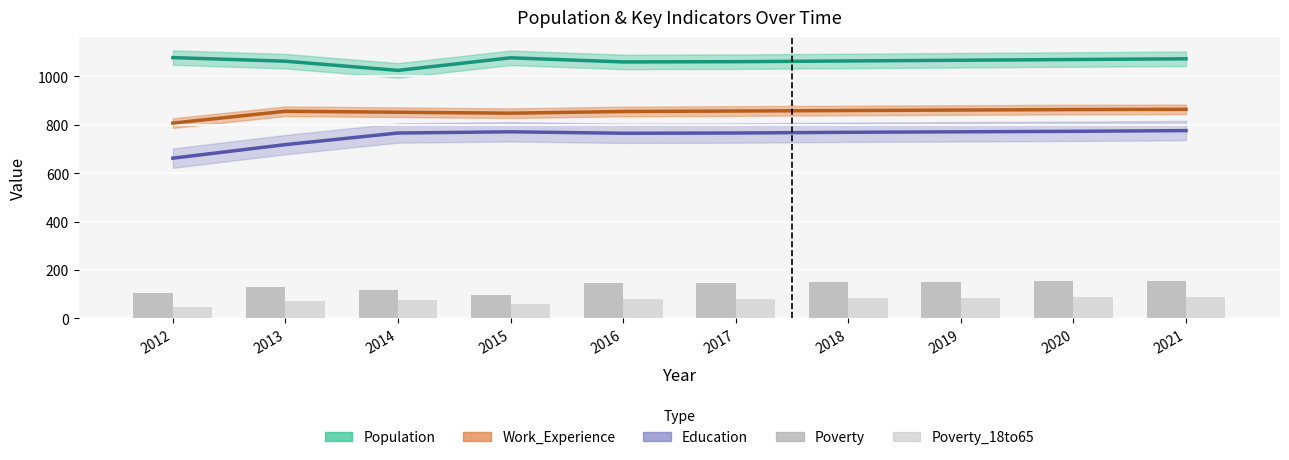

What is the value of the Poverty bar at the 5th from the left?

144